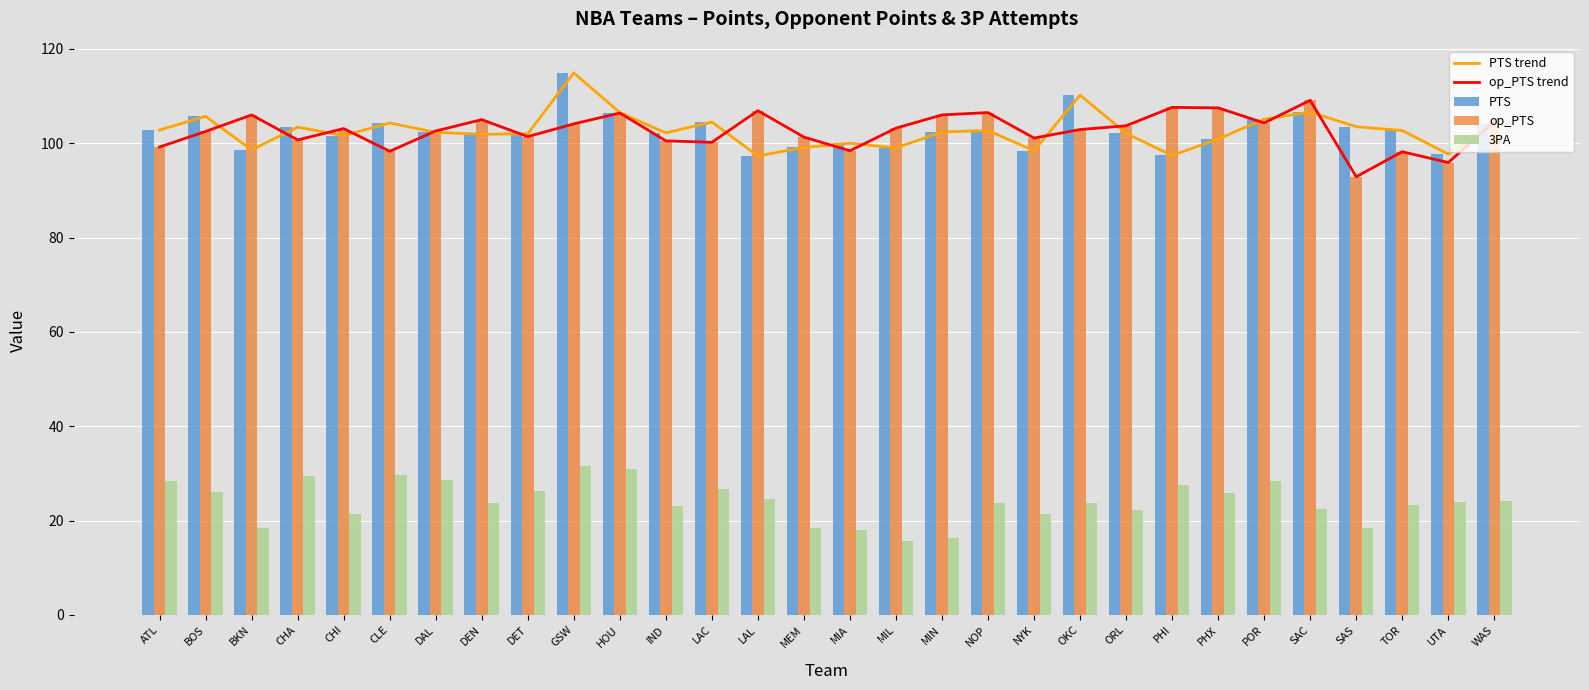

At which label does op_PTS reach its minimum?

SAS